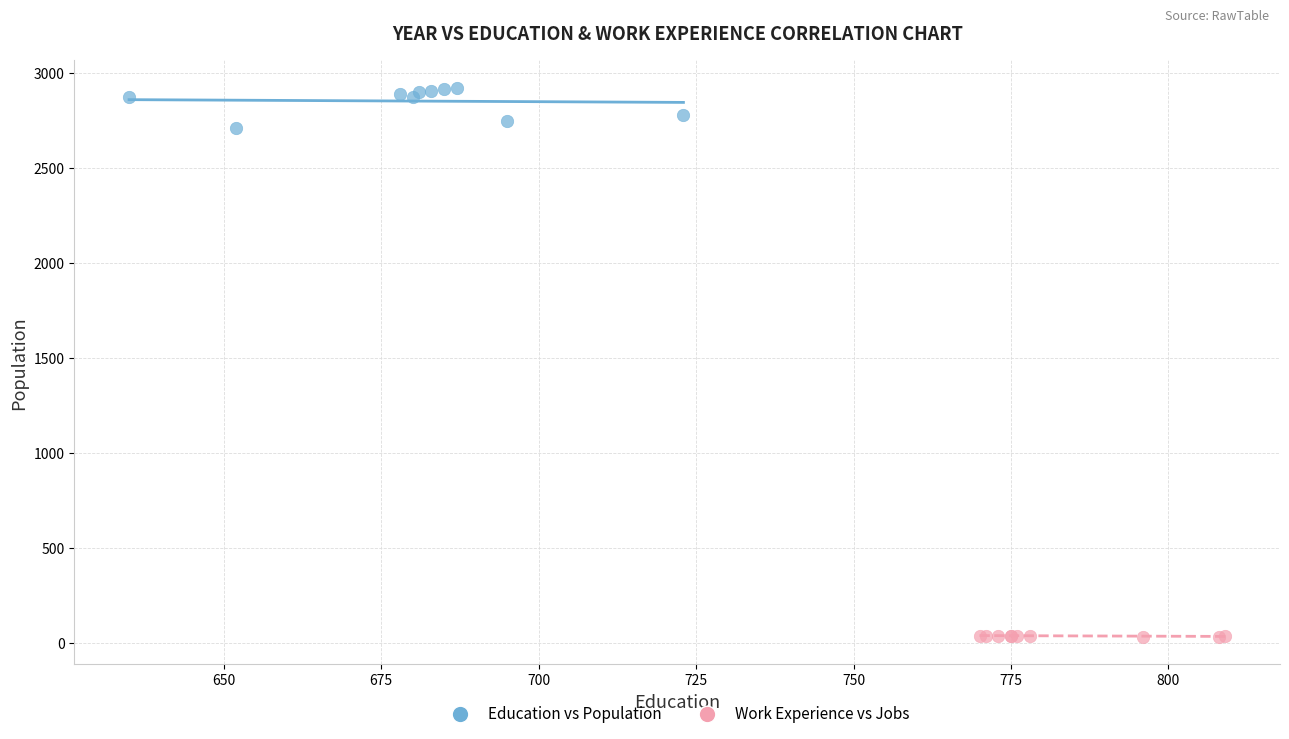

Which series contains the highest Y value?

Education vs Population